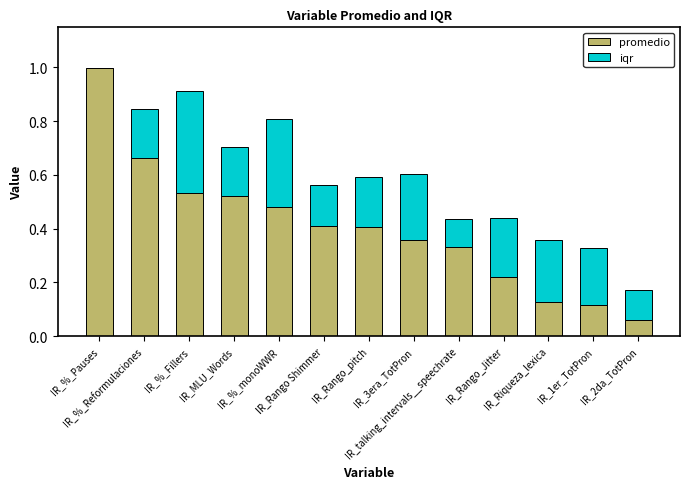

Are the bars grouped side by side (vs. stacked)?

No